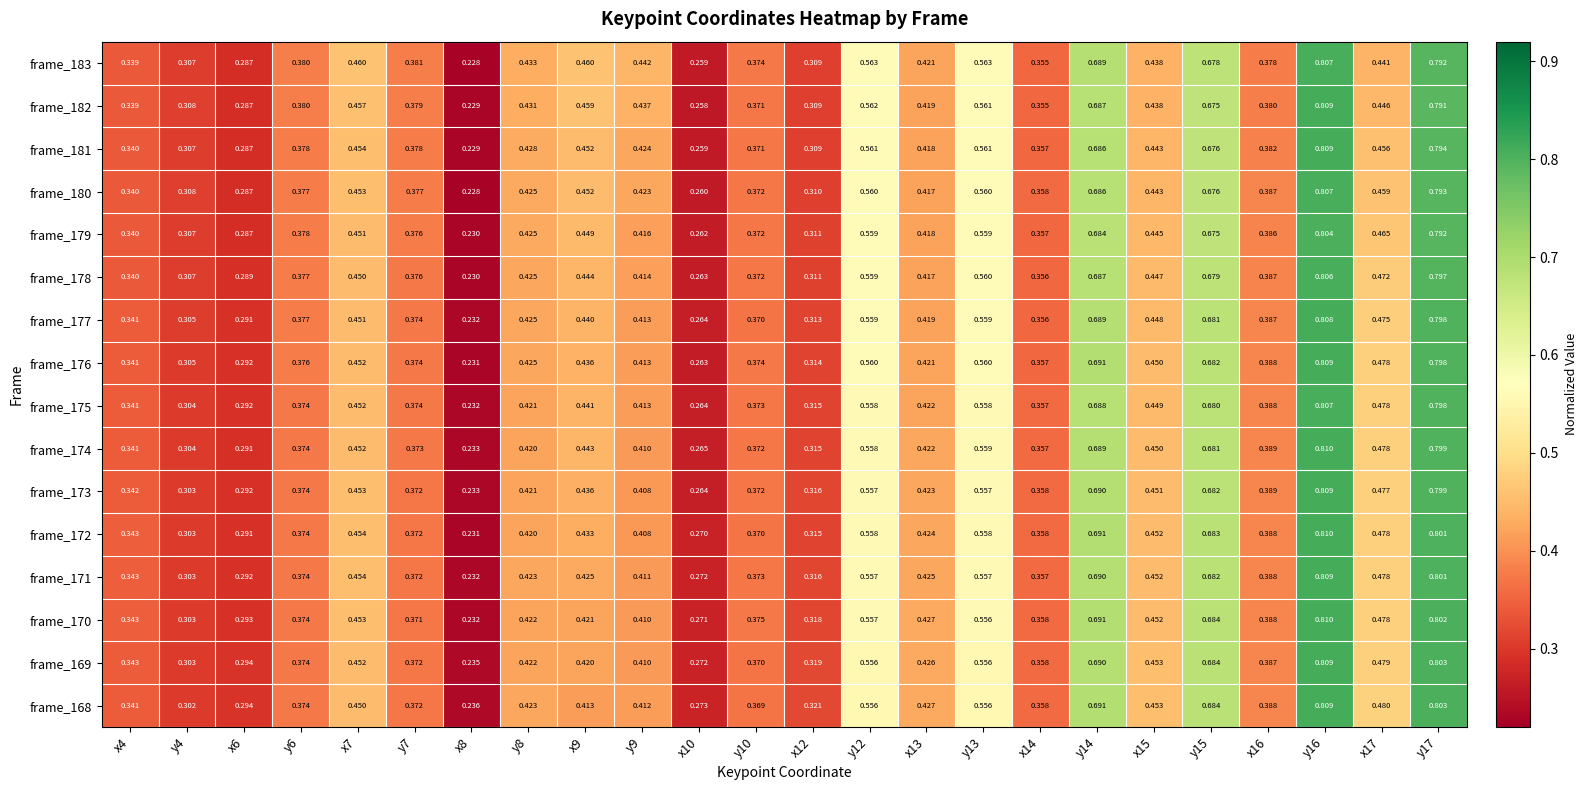

Is the value of frame_173 at x14 greater than the value of frame_171 at x17?

No